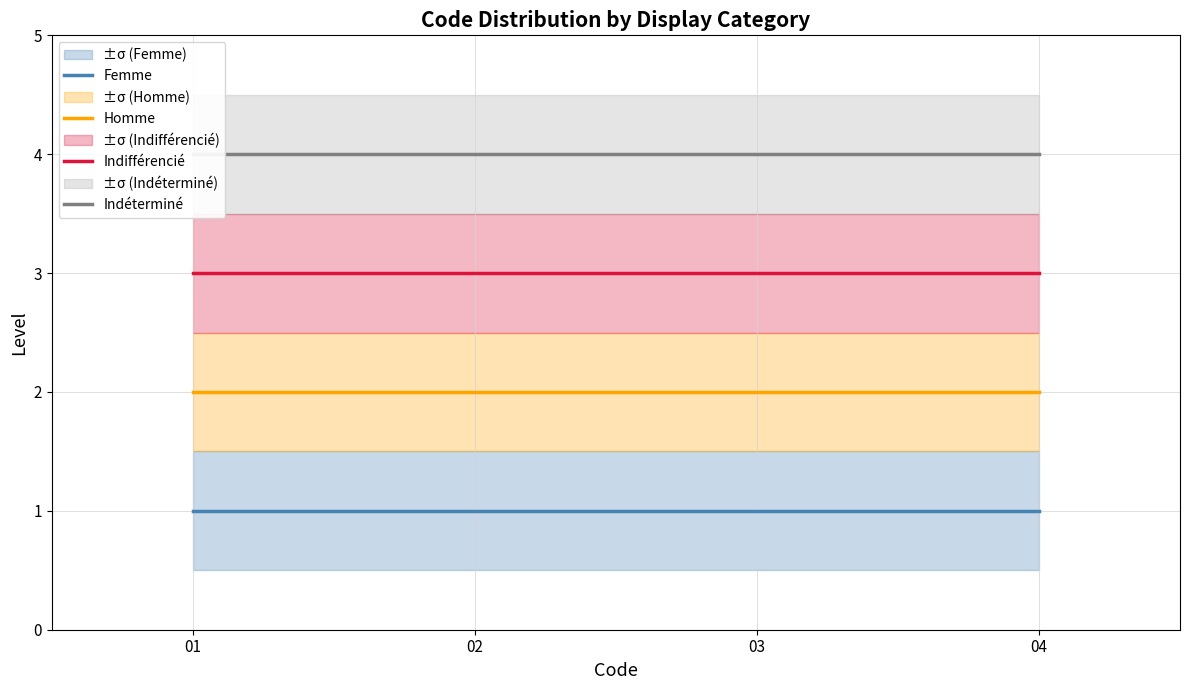

The Homme series shows 2 at 02. True or false?

True